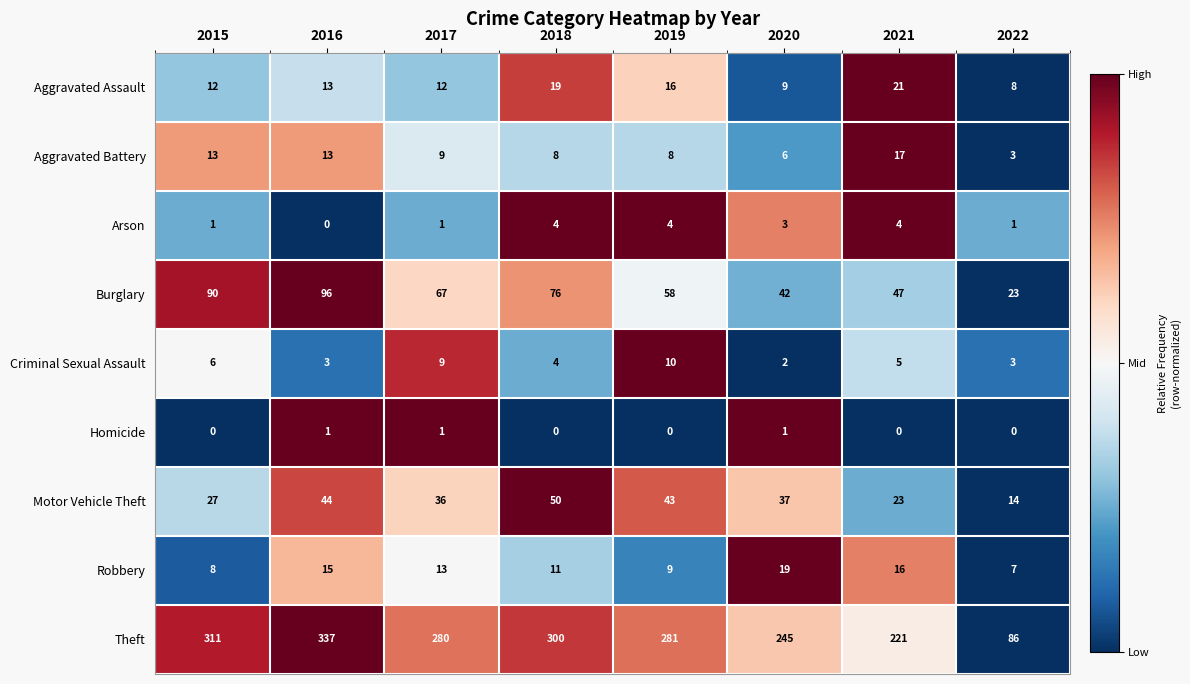

At which category is the sum across all series the highest?

2016